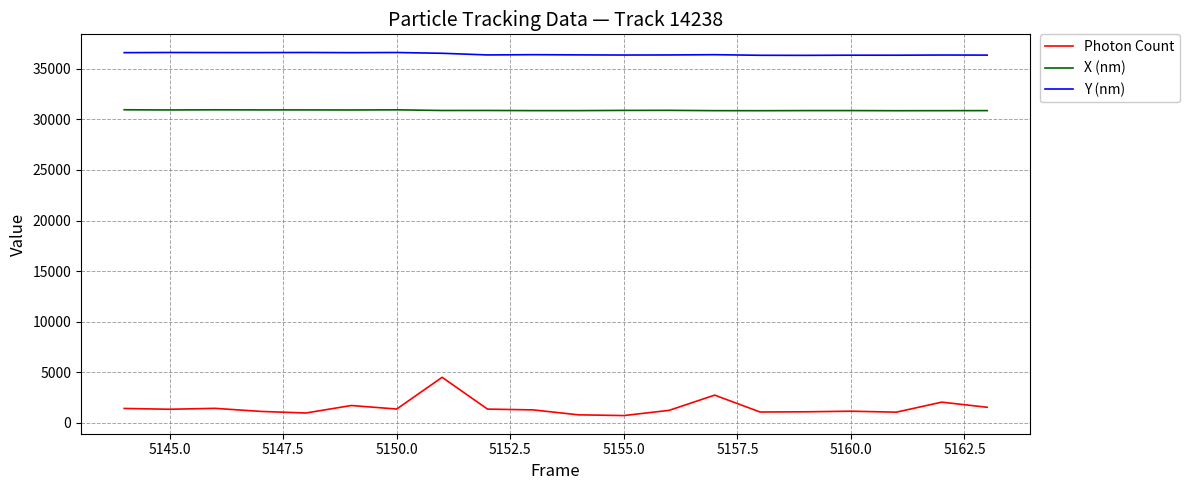

What are all the series names shown in the legend?

Photon Count, X (nm), Y (nm)